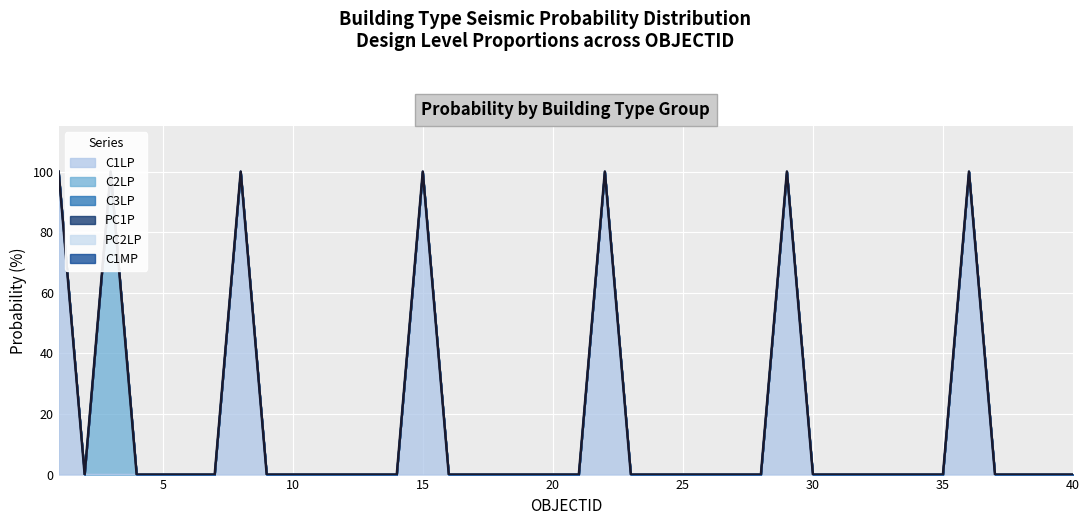

The C1LP series shows 0 at 30. True or false?

True